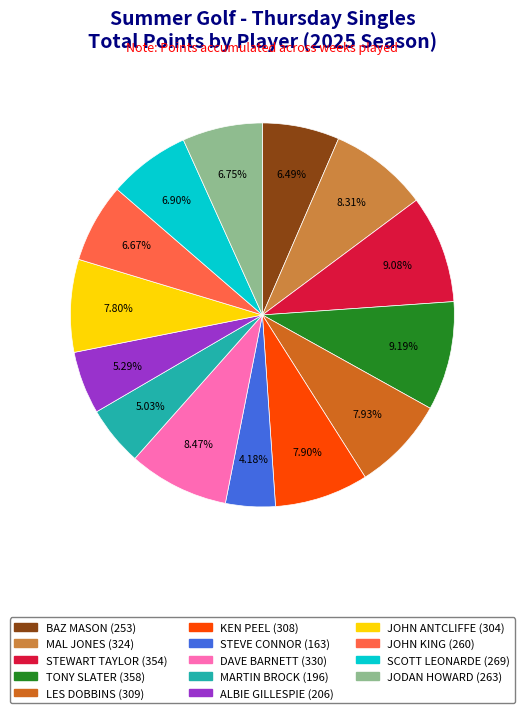

To the nearest percent, what portion does SCOTT LEONARDE represent?

7%